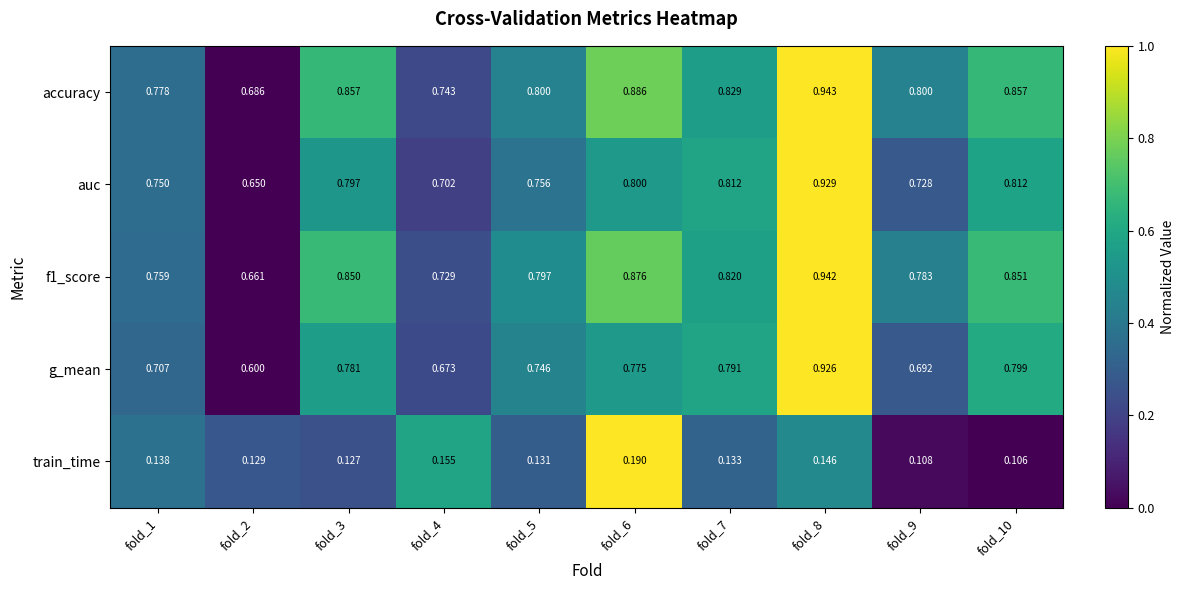

What is the total value across all series at fold_3?

3.4